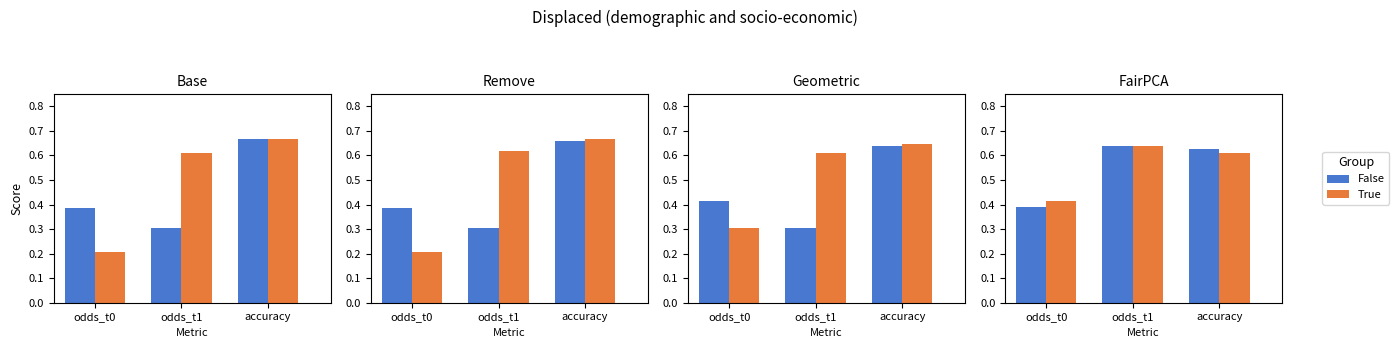

What is the sum of the False values at odds_t0 and accuracy?

1.0